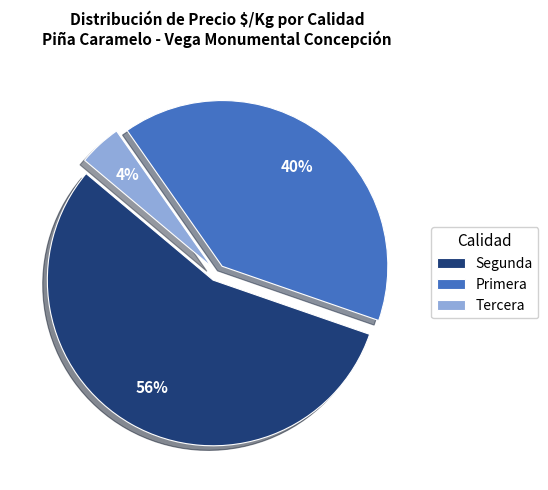

Count the number of slices in the pie.

3